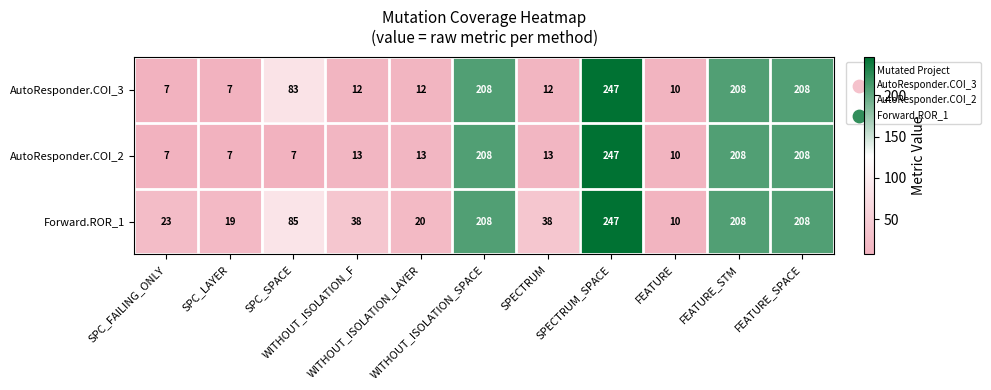

What is the lowest value of the AutoResponder.COI_2 series?

7